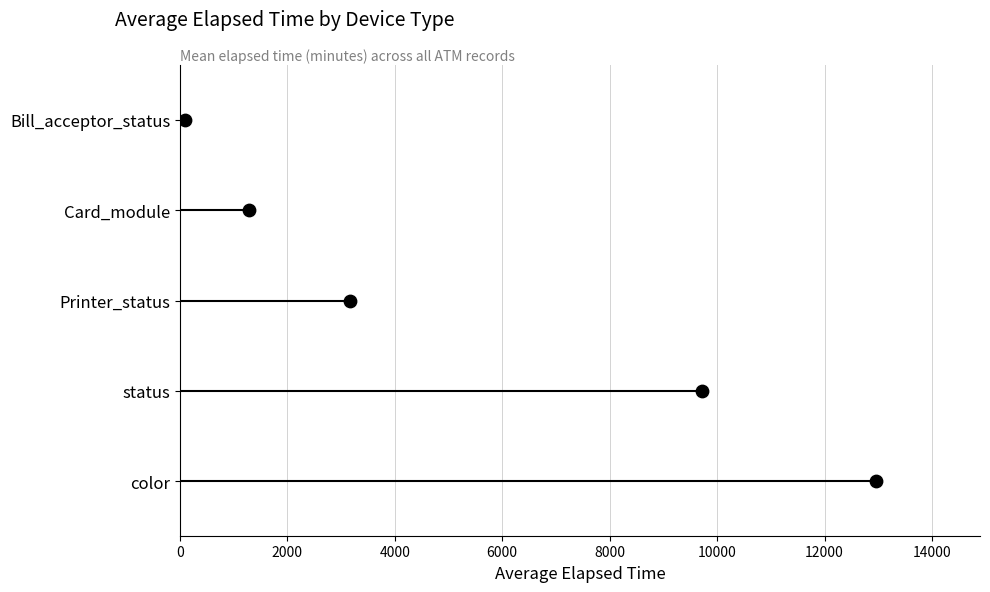

What is the change in value from 0 to 4000?

+2